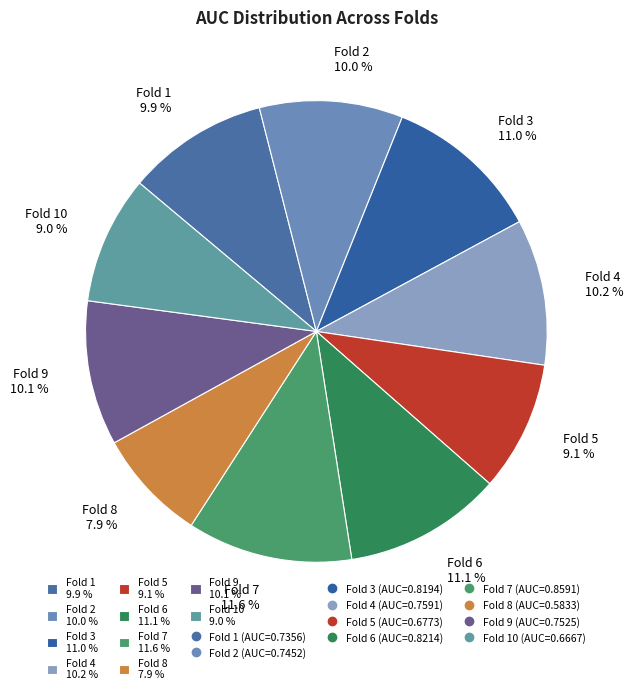

Which category has the smallest portion of the pie?

Fold 8 7.9 %